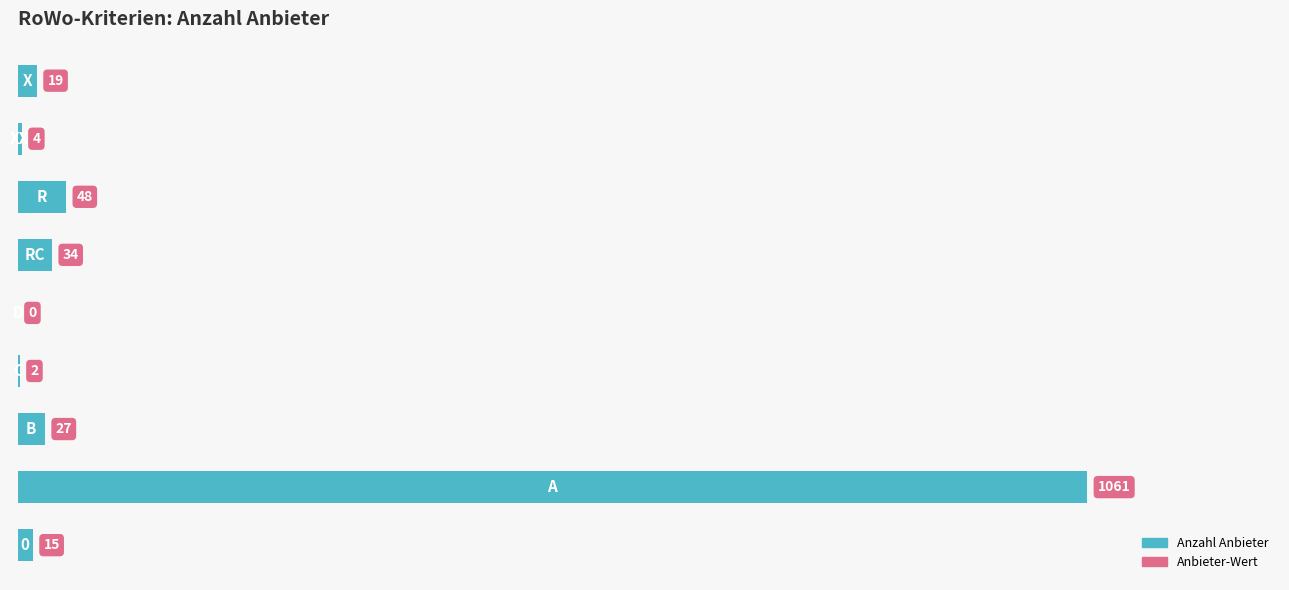

What is the maximum value shown in the chart?

1061